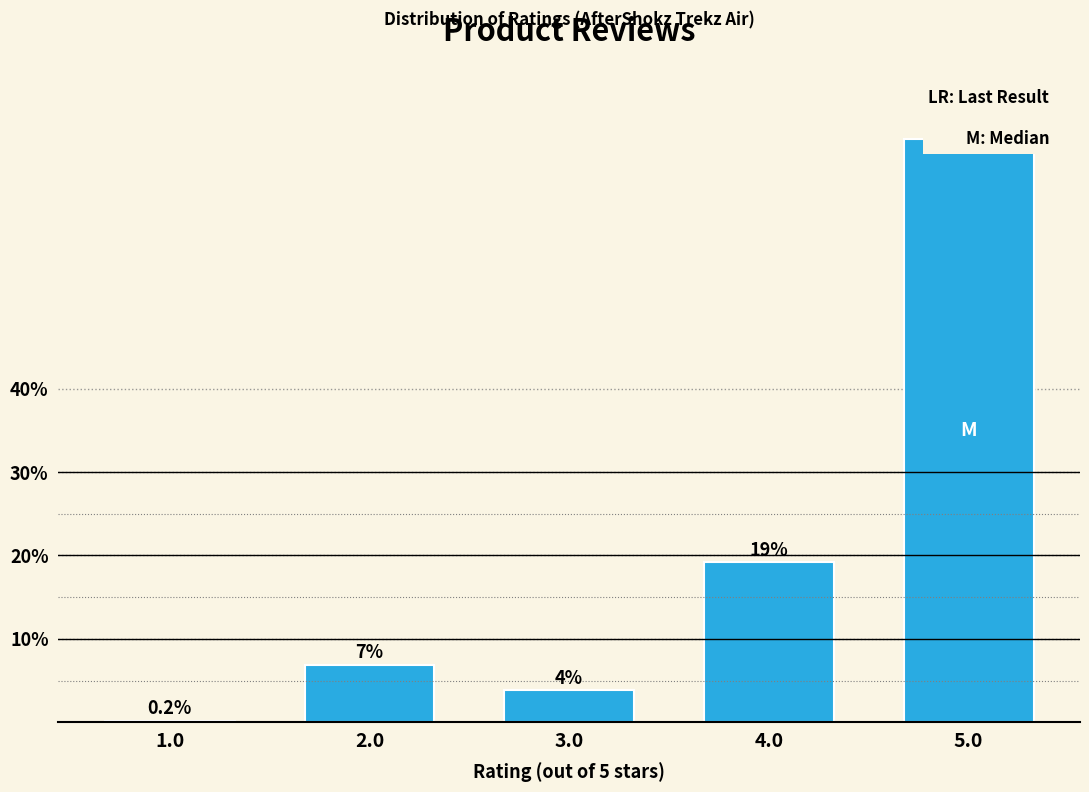

Reading right to left, extract all data points from this chart.

5.0=69.9	4.0=19.2	3.0=3.8	2.0=6.9	1.0=0.2